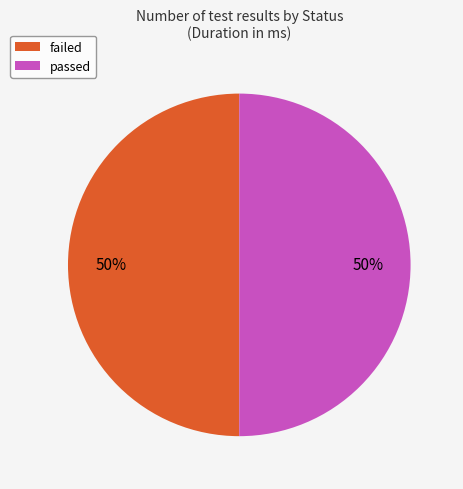

Combined, do passed and failed account for over 50%?

Yes